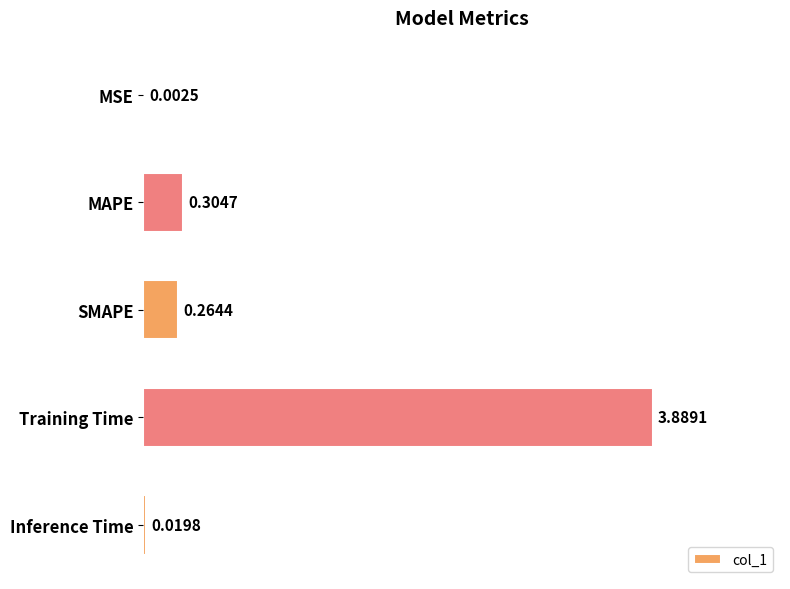

Where is the data nearest to the value 1?

MAPE